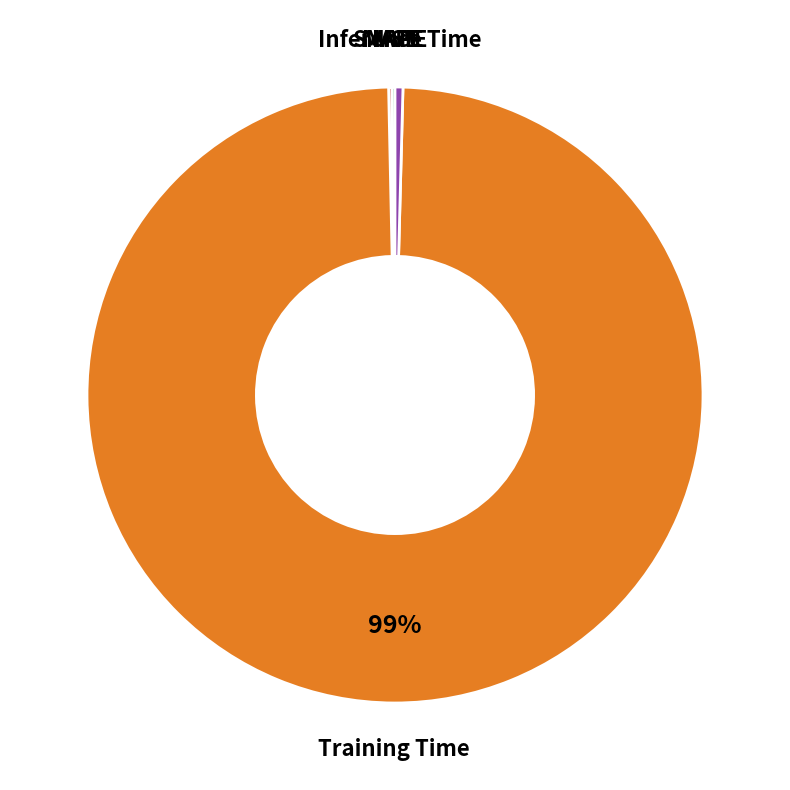

Is there a majority slice in this chart?

Yes